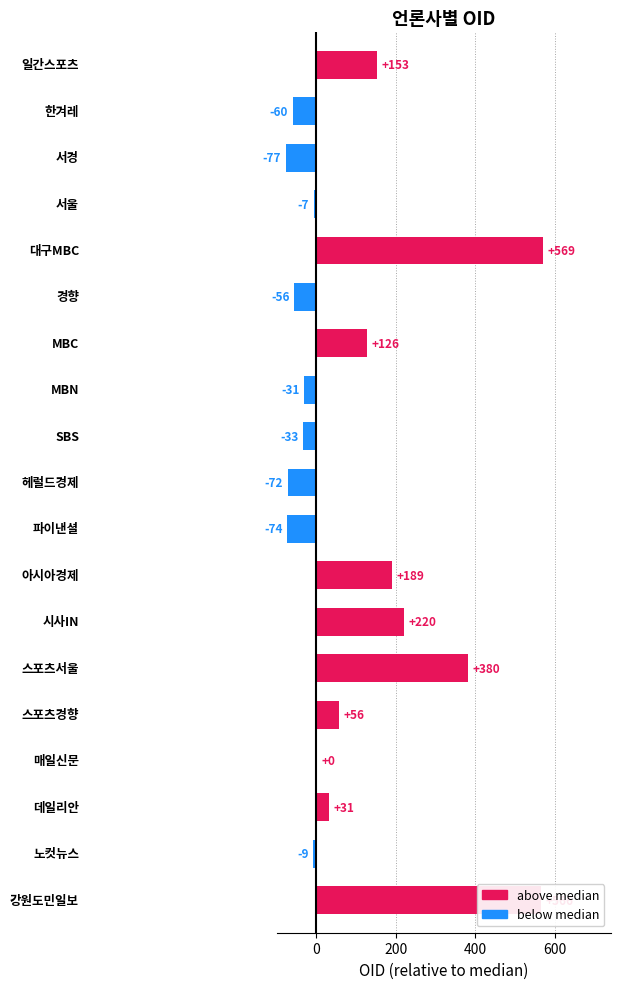

What is the maximum value shown in the chart?

569